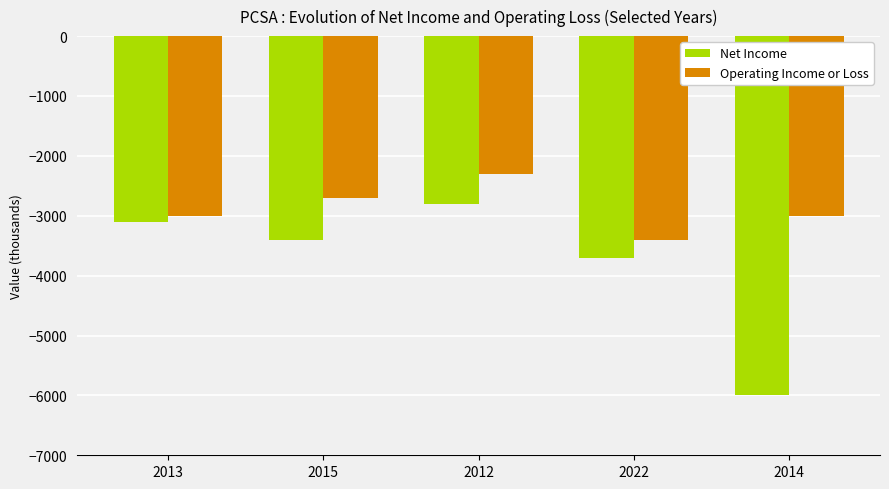

What is the approximate value of Operating Income or Loss at 2022, to the nearest 50?

-3400